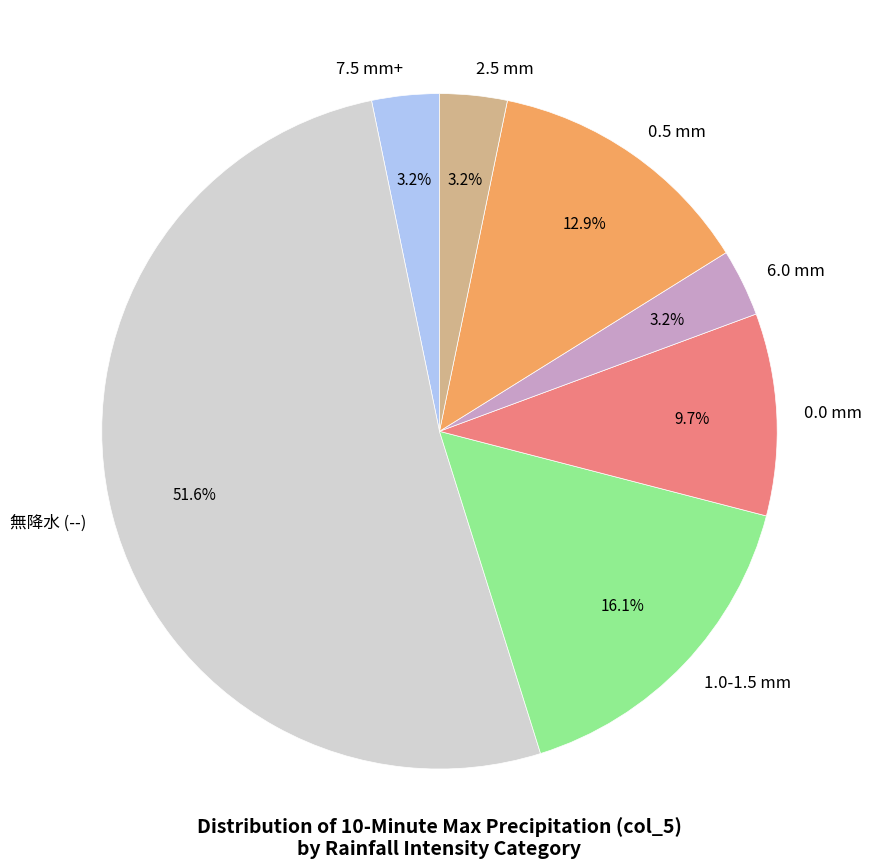

Which category has the biggest portion of the pie?

無降水 (--)